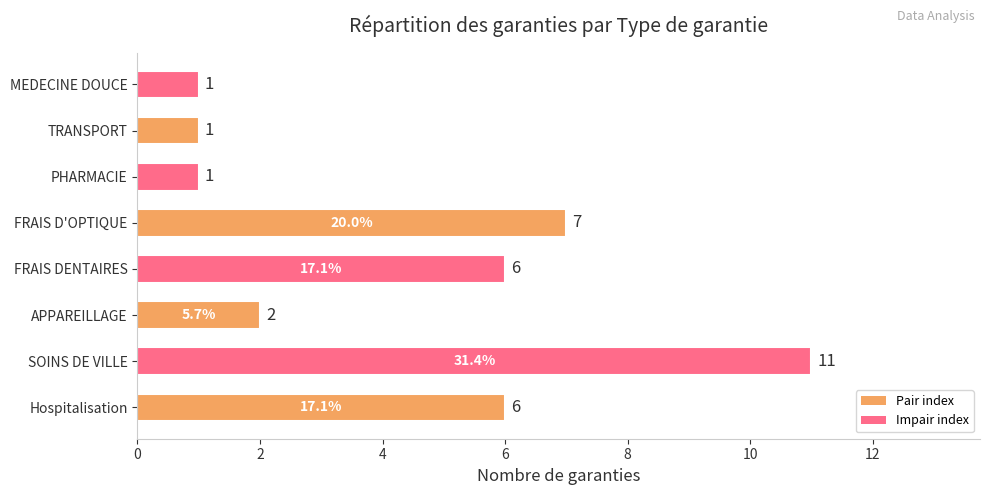

Approximately how many times larger is the value at SOINS DE VILLE compared to FRAIS D'OPTIQUE?

1.6